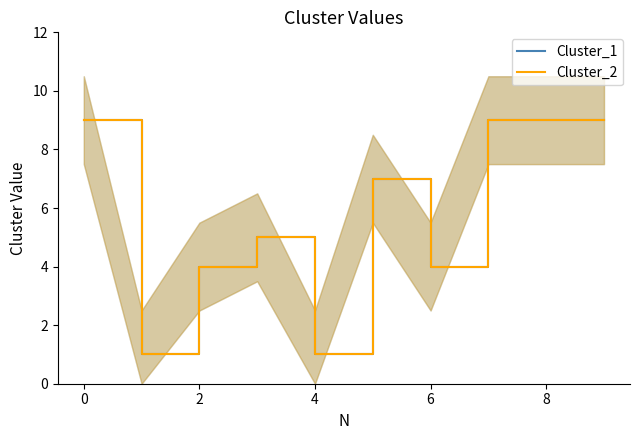

How many values in the Cluster_2 series exceed 7?

4